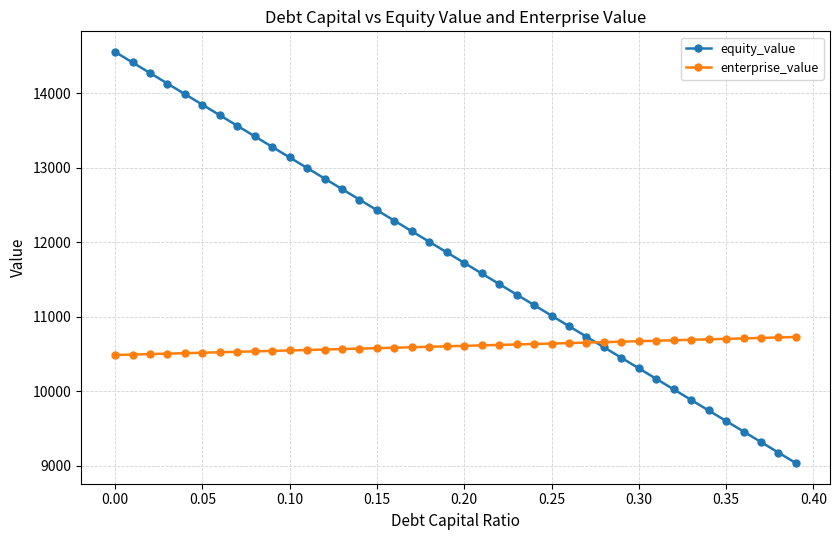

What is the value of the enterprise_value point at the 1st from the left?

10487.4